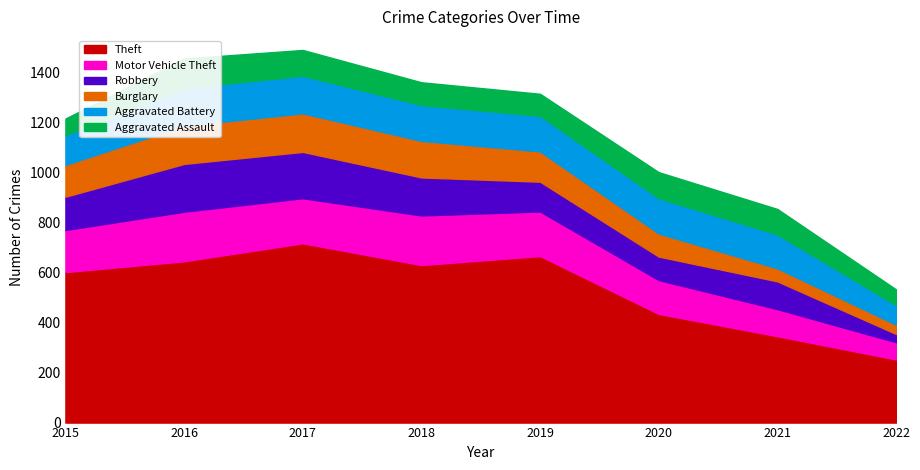

What is the difference between the maximum and minimum values in the Aggravated Assault series?

55